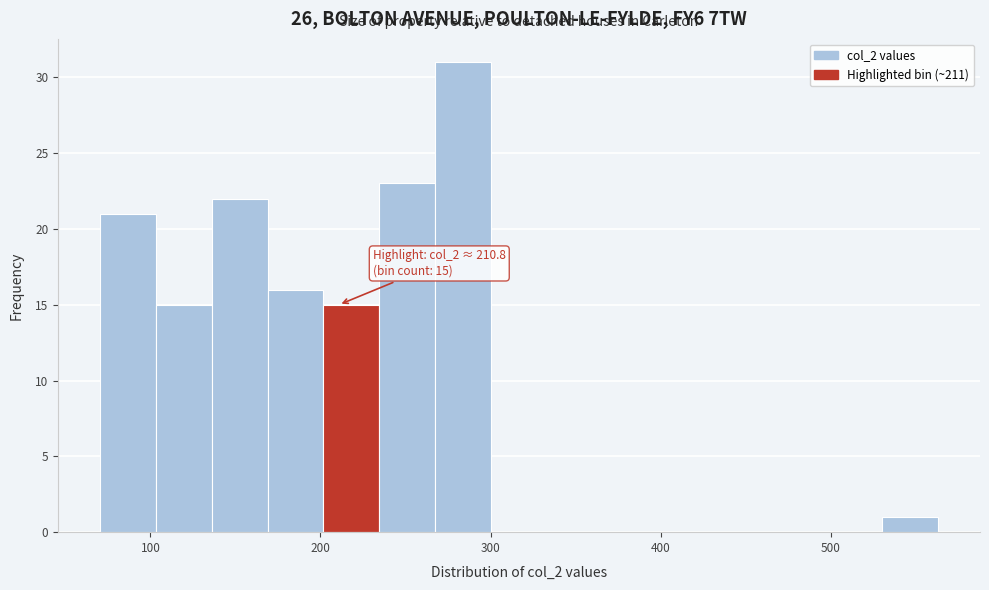

Around what value on the x-axis is the tallest bar? Give the approximate position of its centre, as read against the axis.

280